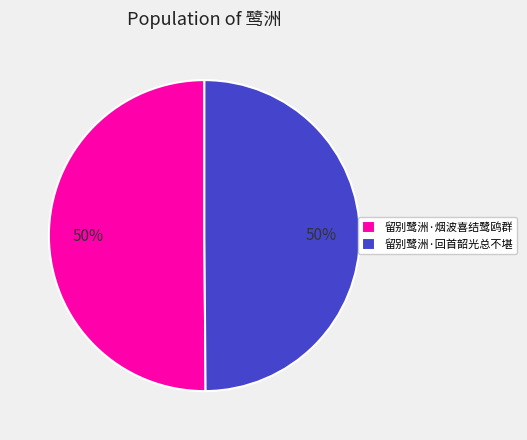

To the nearest percent, what percentage of the pie is 留别鹭洲·烟波喜结鹭鸥群?

50%